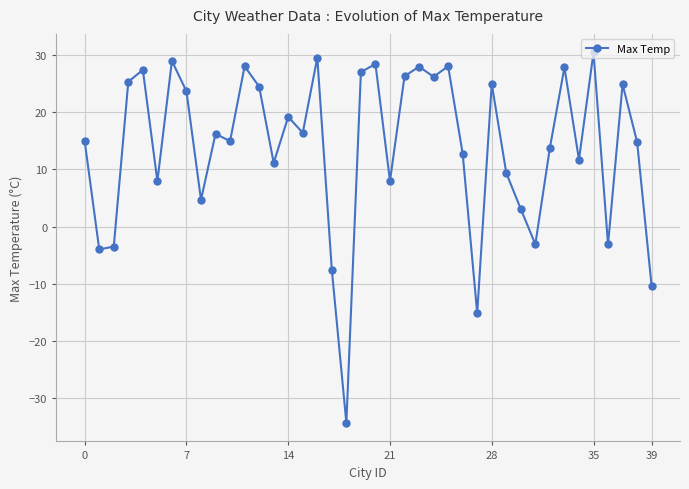

What is the maximum value shown in the chart?

30.4